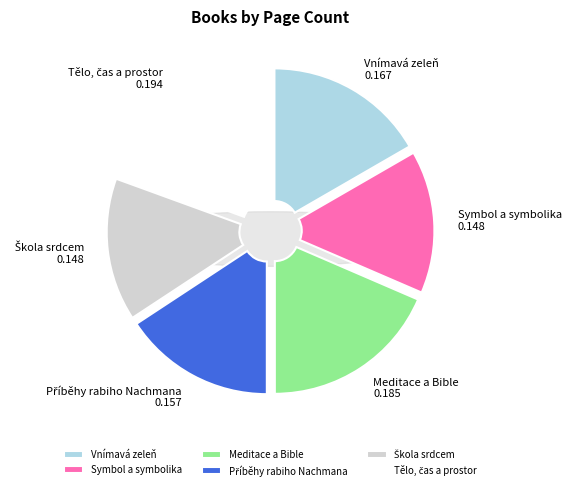

Is it true that Meditace a Bible is 32% of the pie?

False